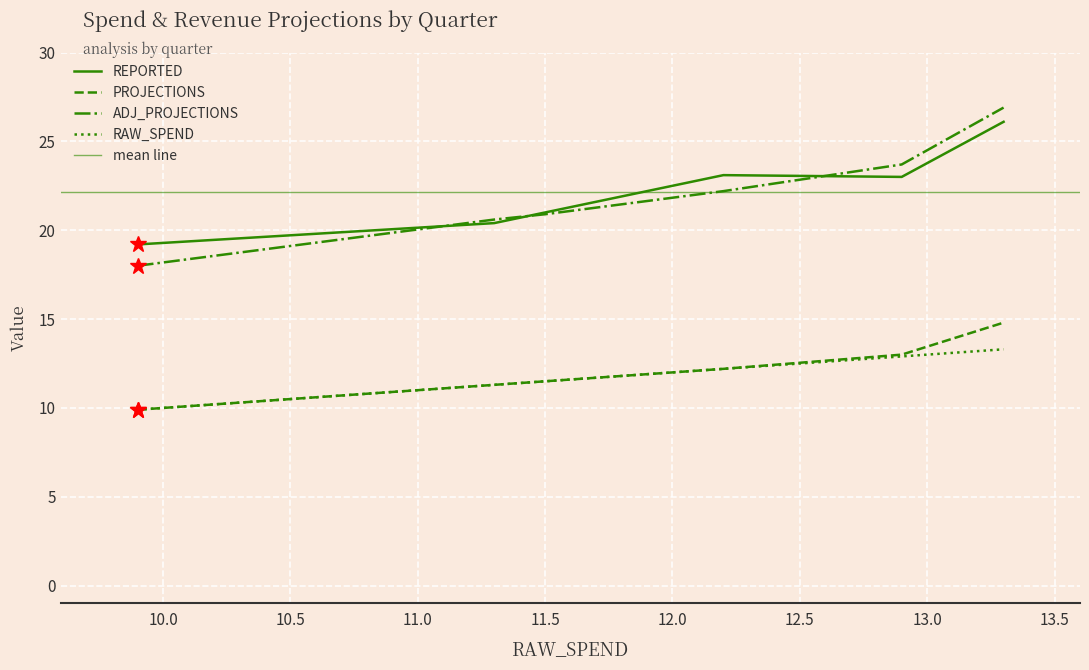

Which series has the largest total across all categories?

REPORTED